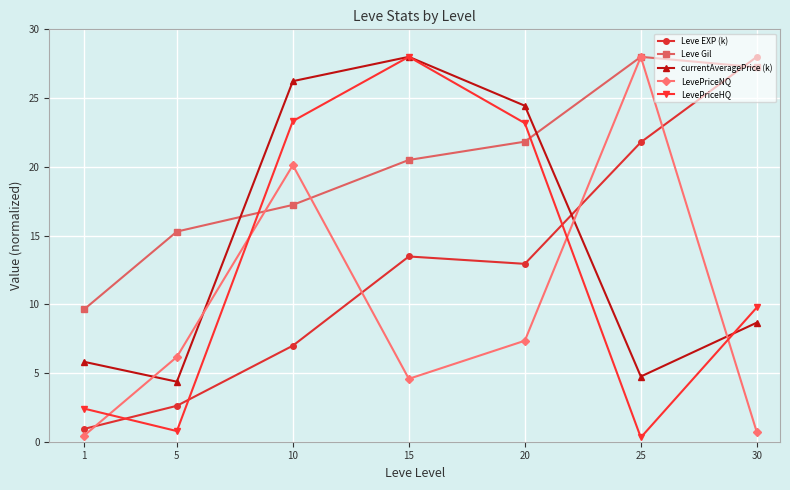

What is the difference between the highest and lowest values at 5?

14.5